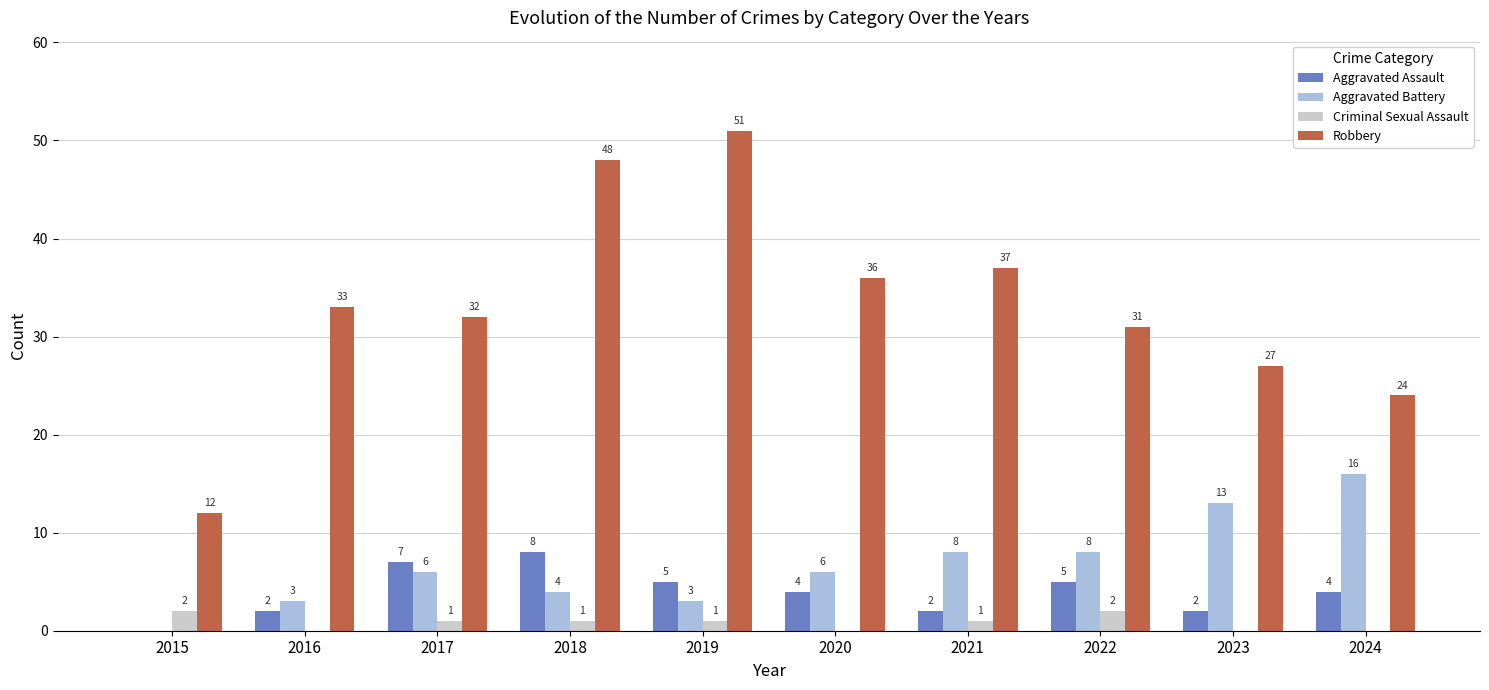

What are all the series names shown in the legend?

Aggravated Assault, Aggravated Battery, Criminal Sexual Assault, Robbery